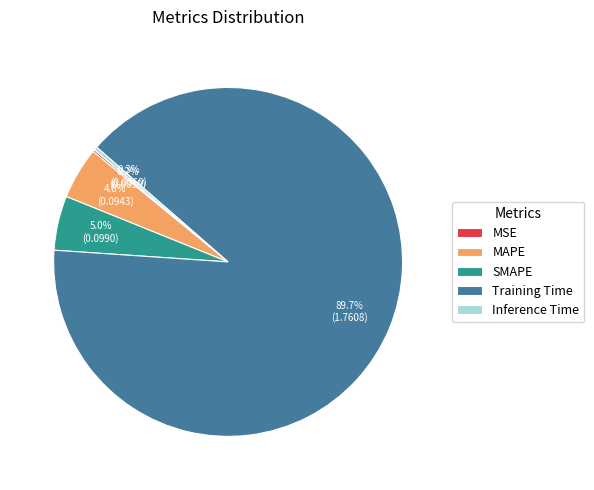

To the nearest percent, what is the combined percentage of Training Time and Inference Time?

90%